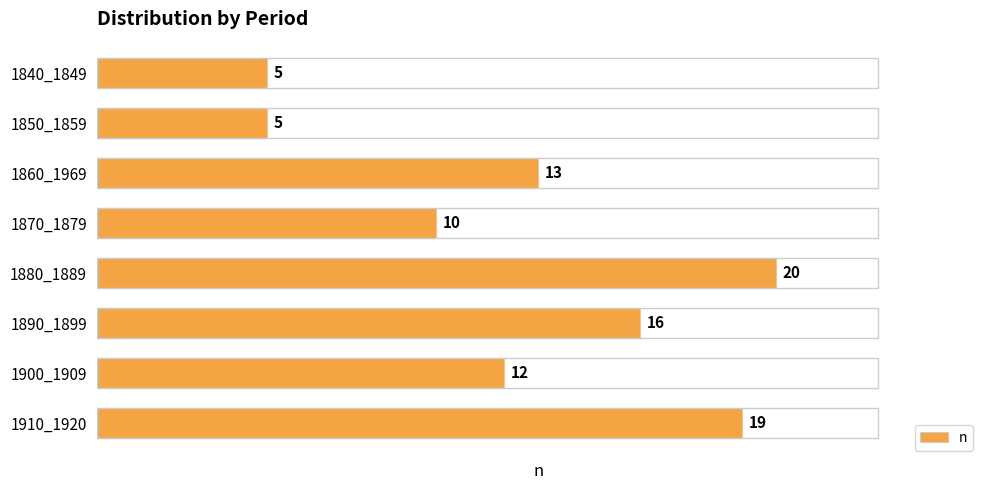

True or false: the data shows 13 at 1860_1969.

True